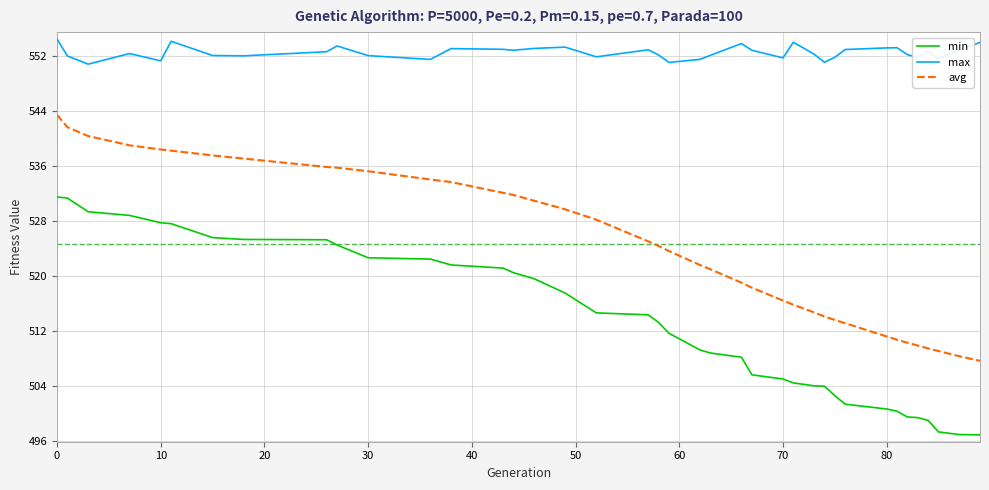

True or false: avg and min intersect in this chart.

False